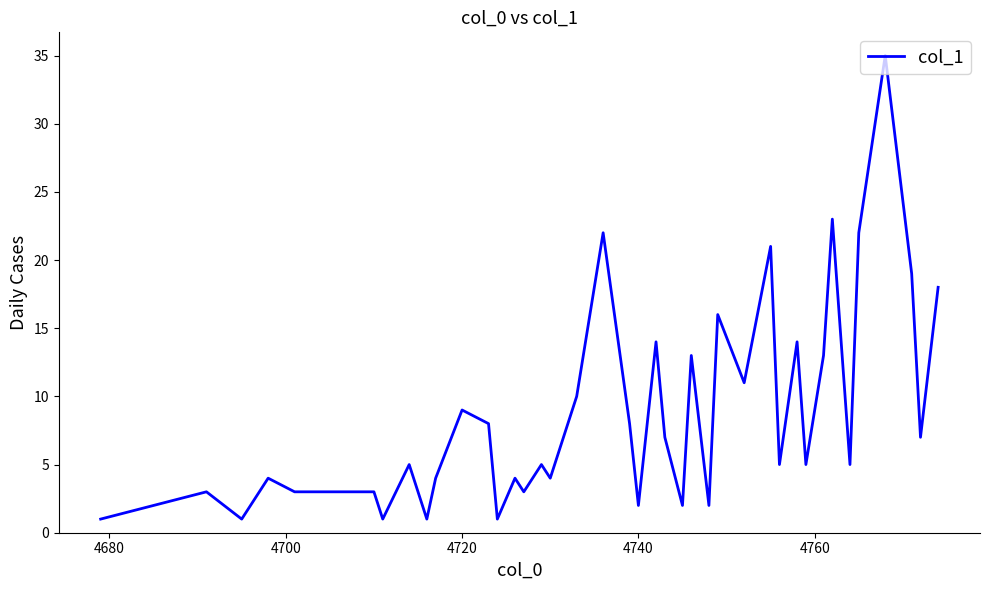

What is the maximum value shown in the chart?

35